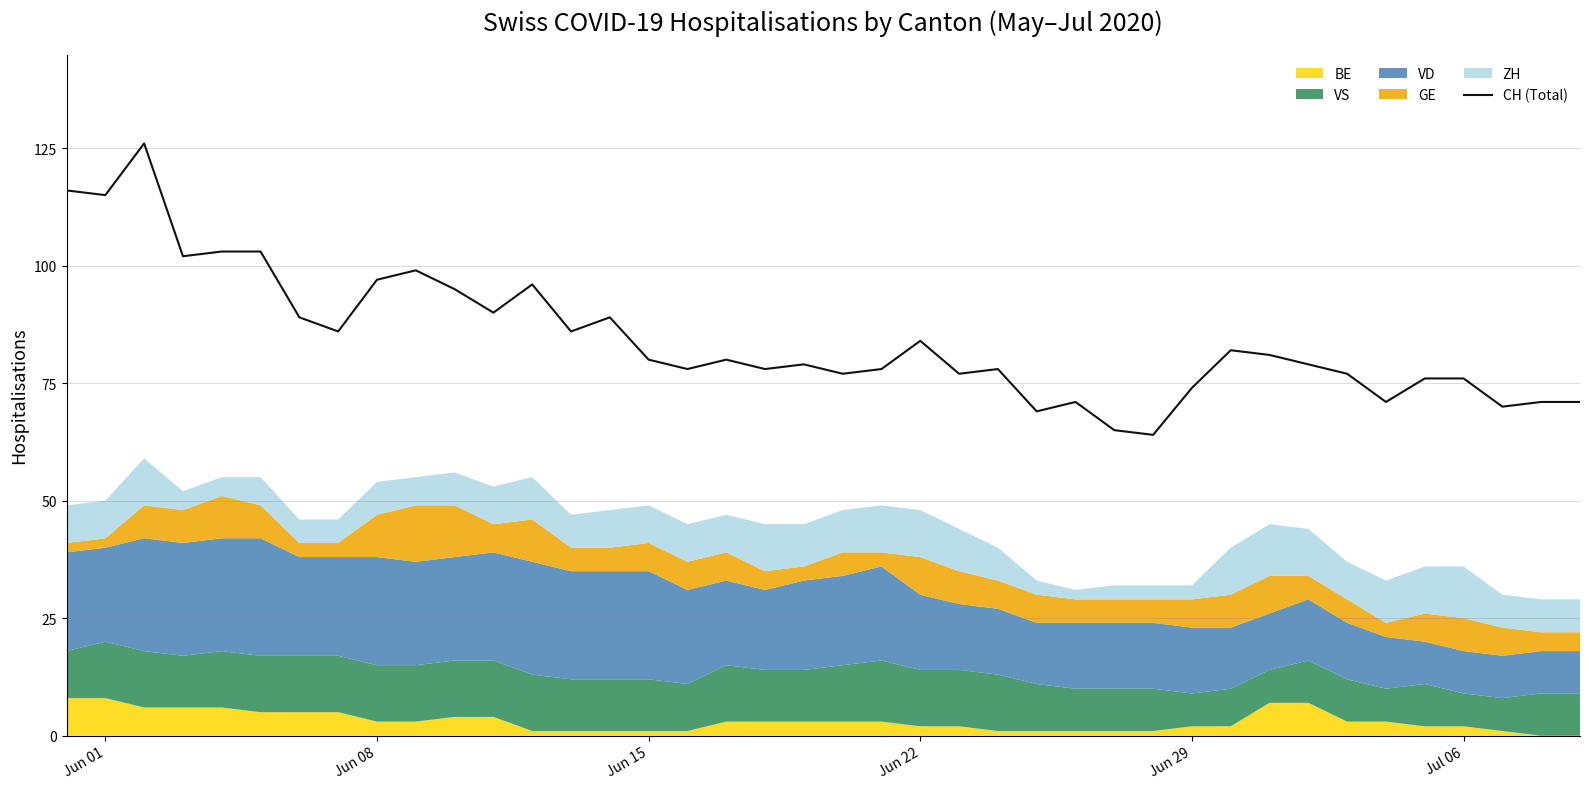

The value of CH (Total) at Jun 29 is 118. True or false?

False